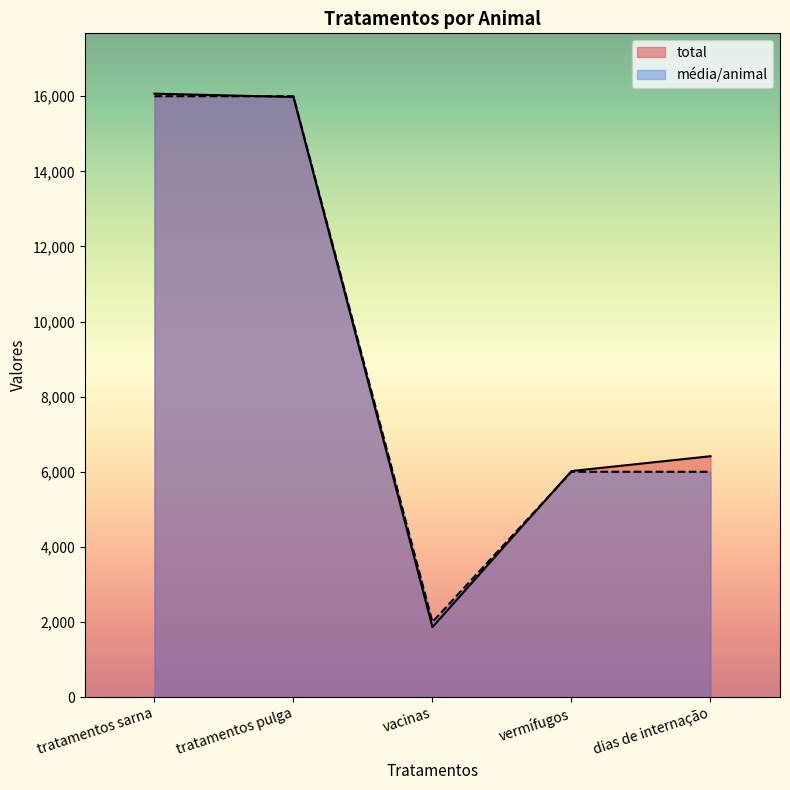

How many intersections are there between média/animal and total?

2